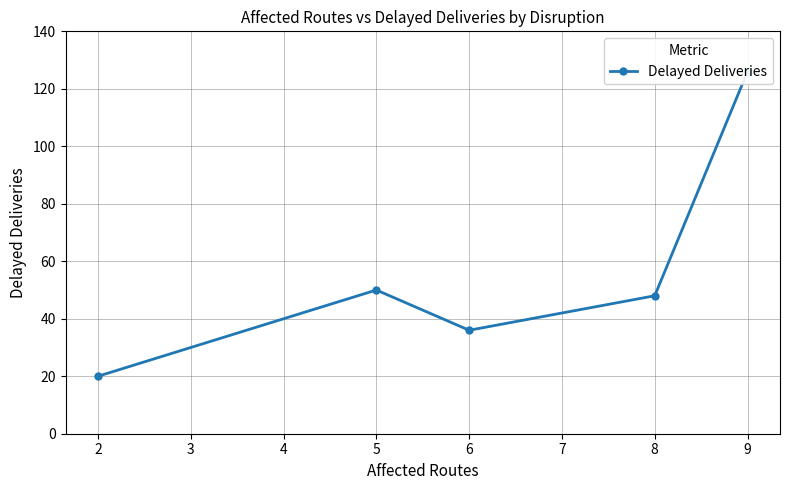

Count the number of data series in this chart.

1